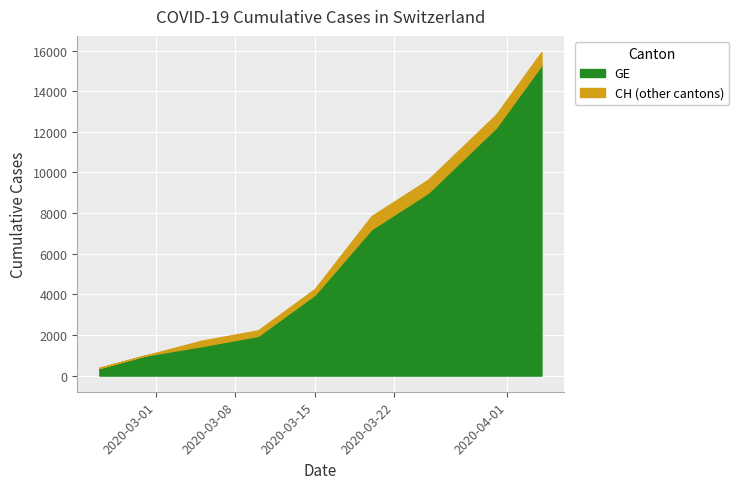

What is the approximate value of CH at 1, to the nearest 10?

980